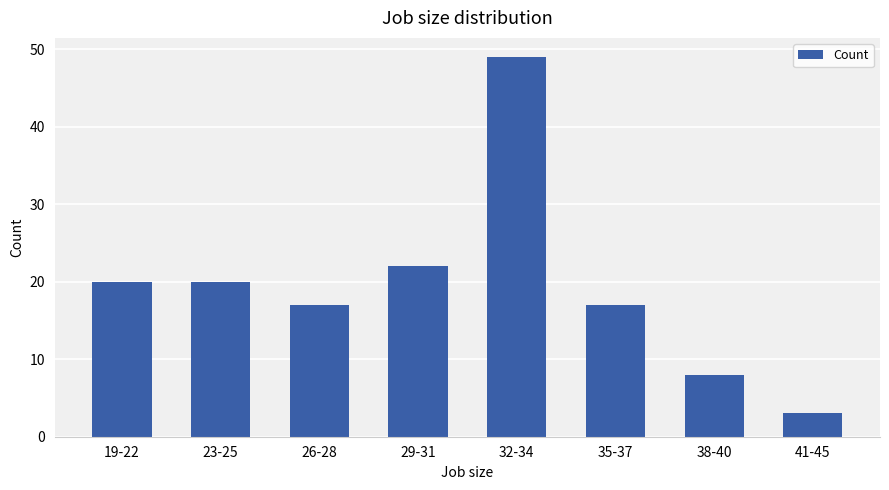

Reading left to right, transcribe all the data shown in this chart.

20	20	17	22	49	17	8	3